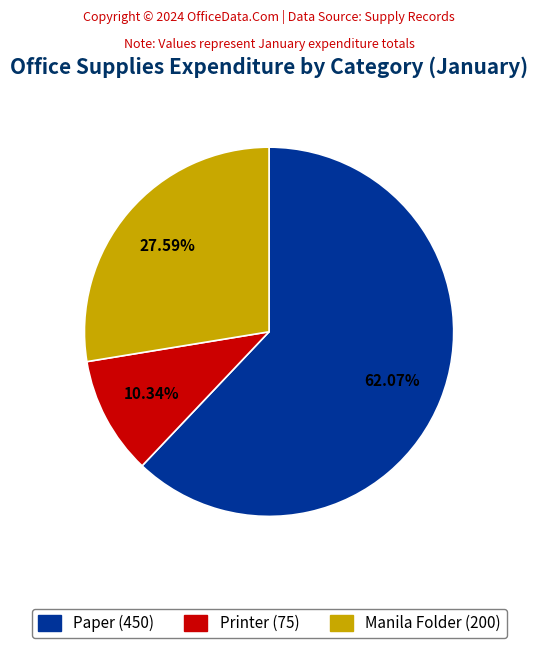

Is there any slice that represents more than half of the pie?

Yes